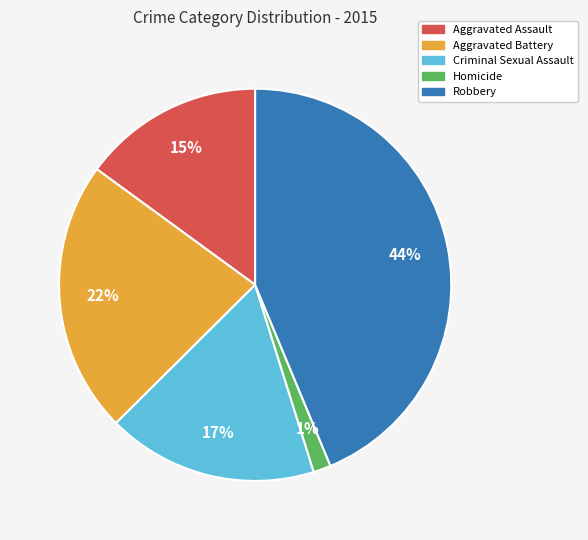

What is the smallest slice in the pie chart?

Homicide